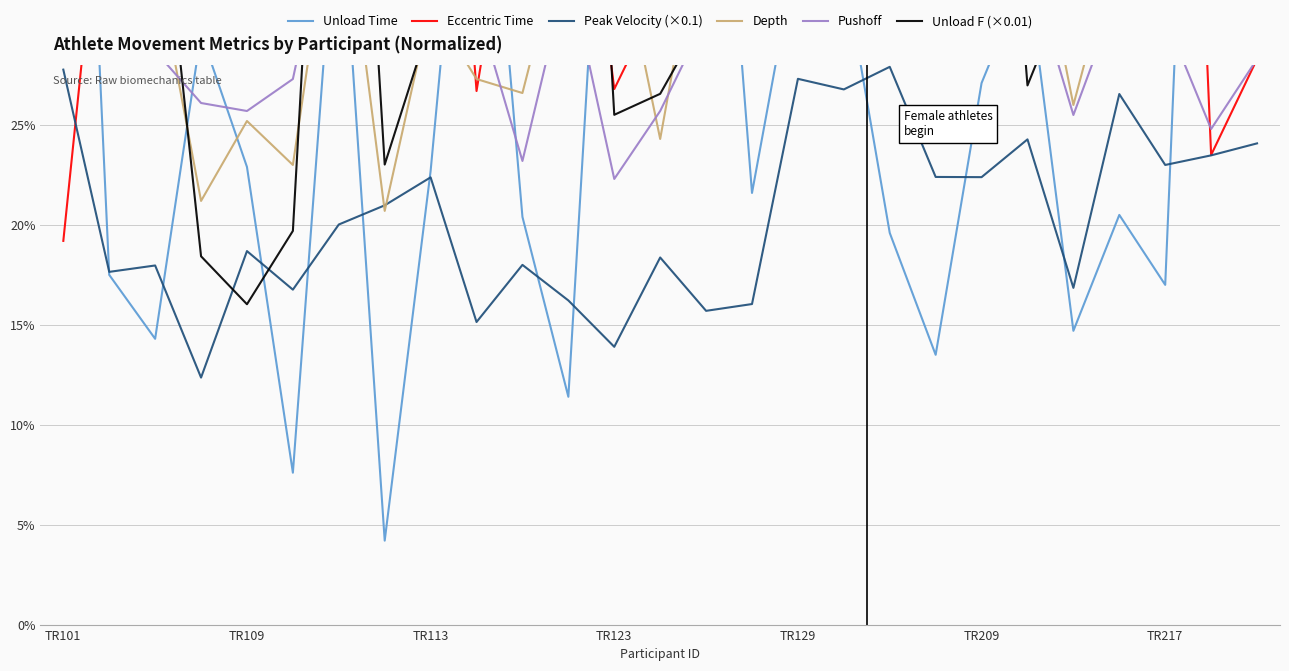

What is the average value of the Peak Velocity (×0.1) series?

0.2